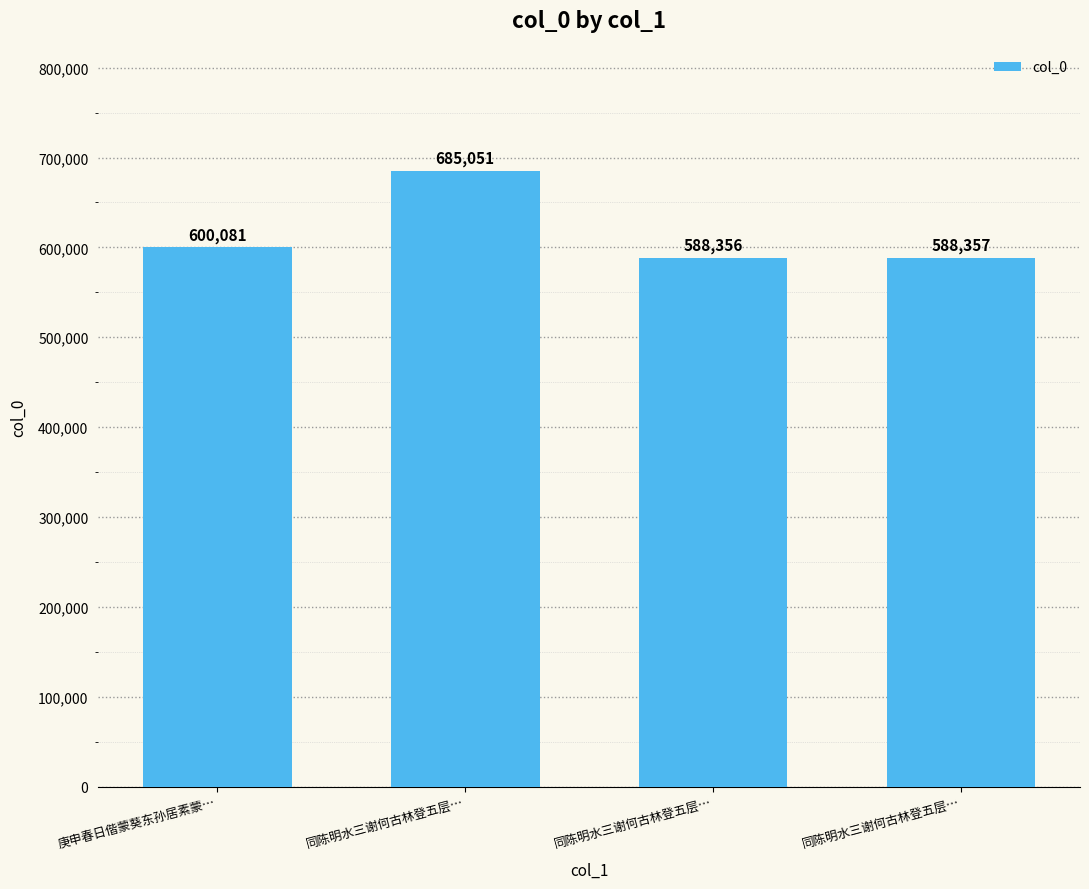

How many bars are there in total?

4